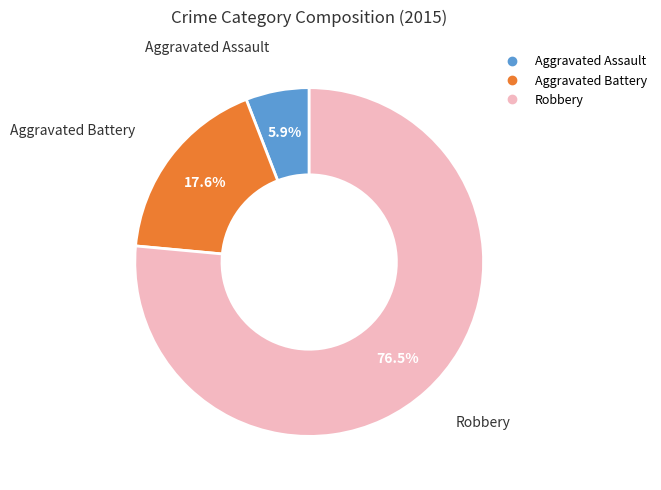

How many segments does this pie chart have?

3